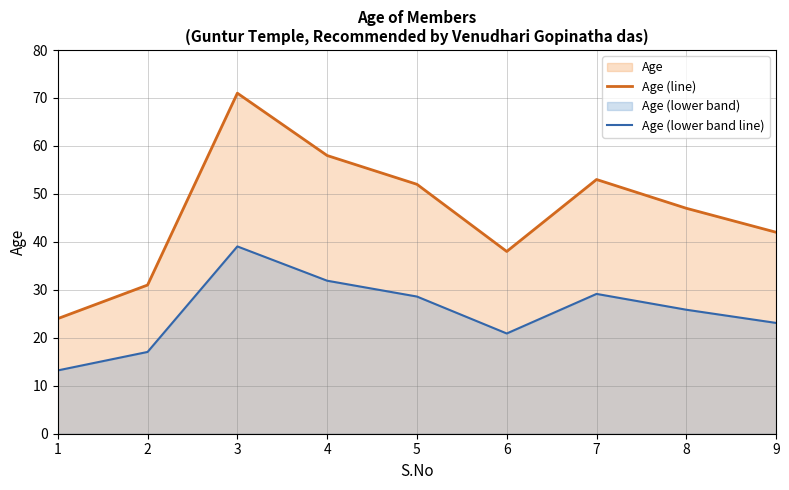

What is the value of the Age (line) point at the 9th from the left?

42.0